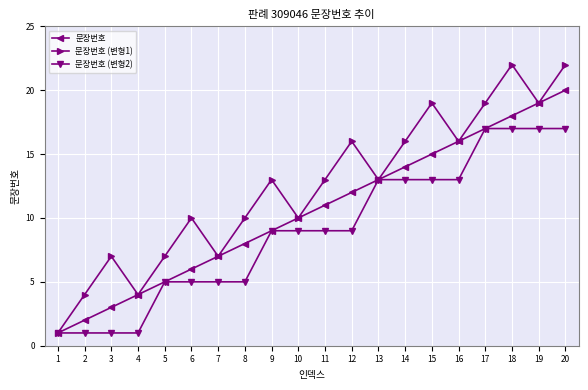

What is the difference between the highest and lowest values at 9?

4